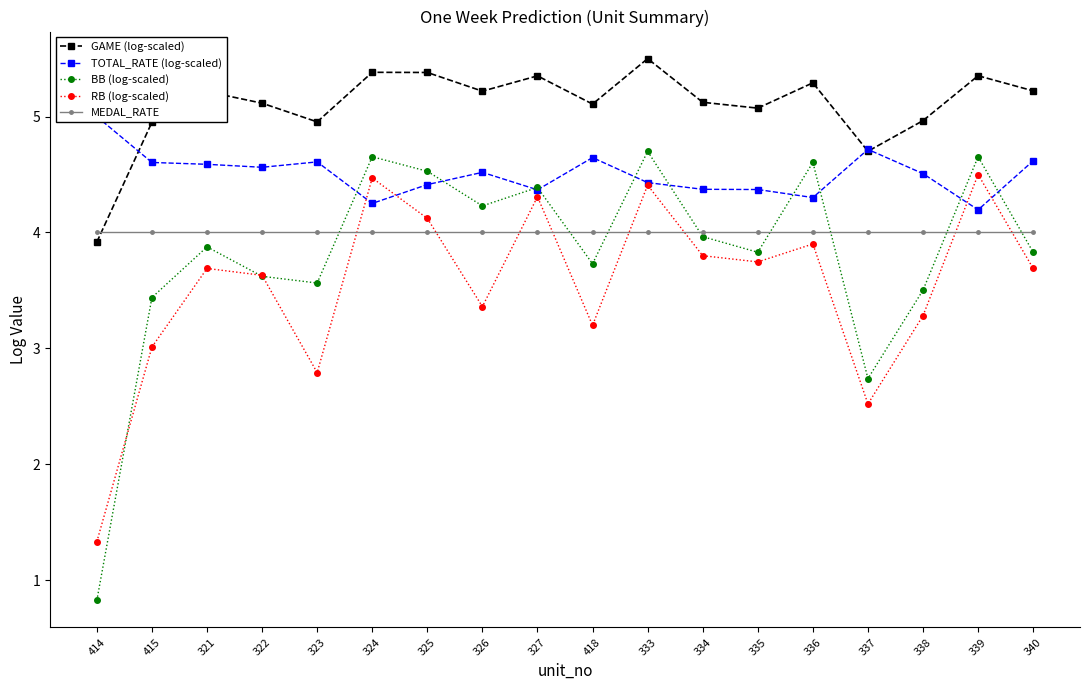

What are all the series names shown in the legend?

GAME (log-scaled), TOTAL_RATE (log-scaled), BB (log-scaled), RB (log-scaled), MEDAL_RATE